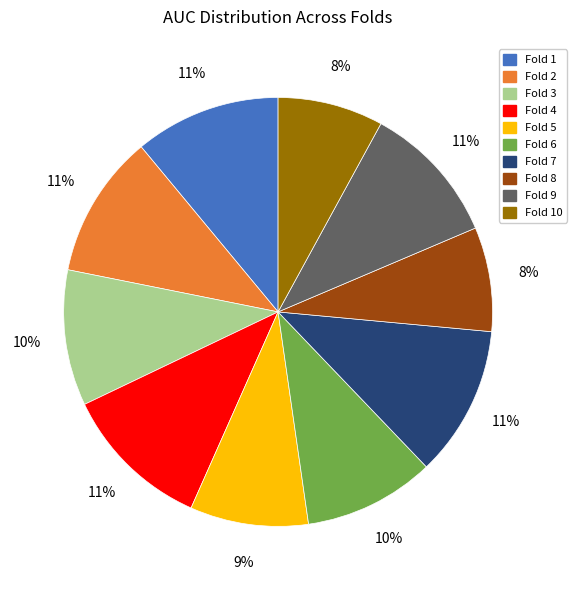

To the nearest percent, what is the average slice percentage?

10%